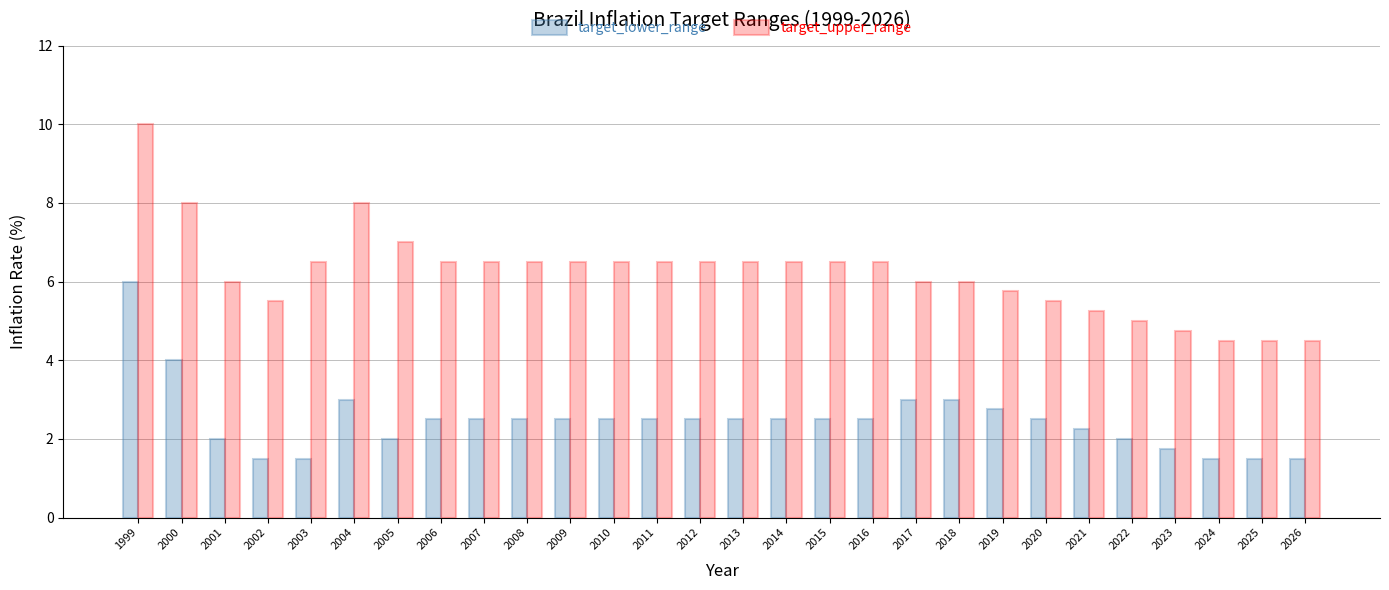

What is the spread (max minus min) of values at 1999?

4.0